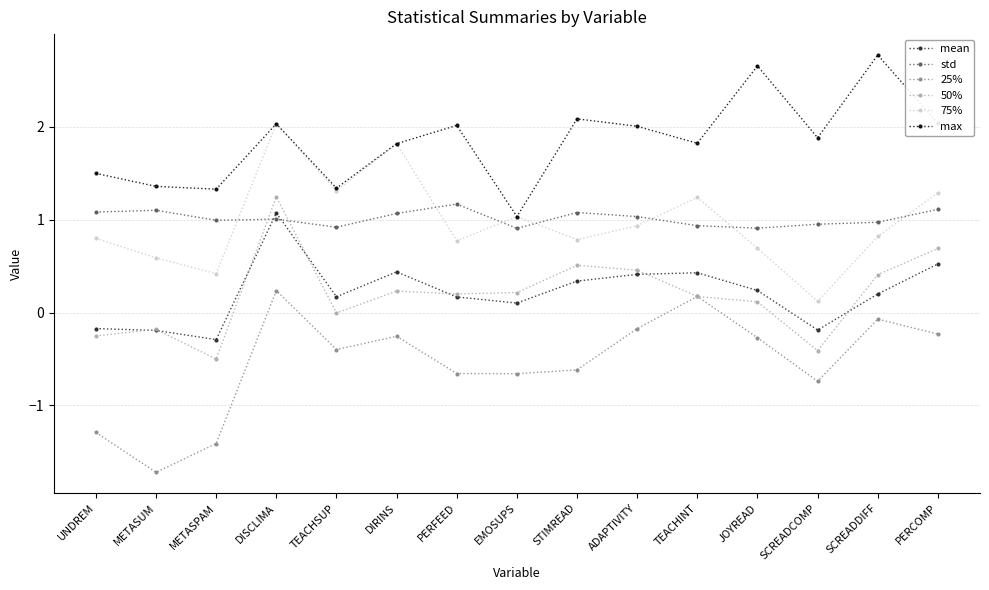

What is the difference between the std values at ADAPTIVITY and TEACHSUP?

0.1